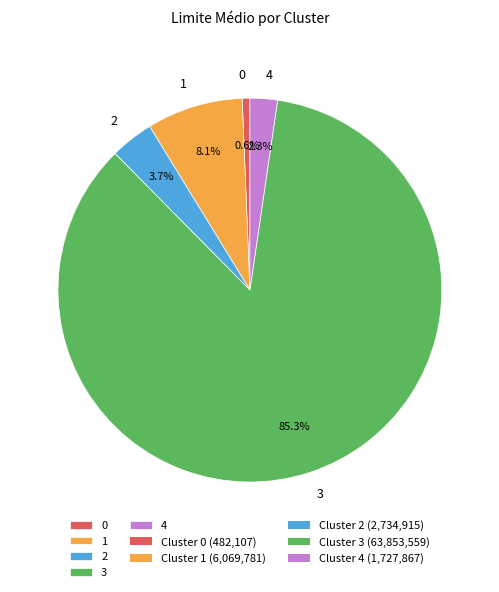

Between 0 and 4, which is larger?

4